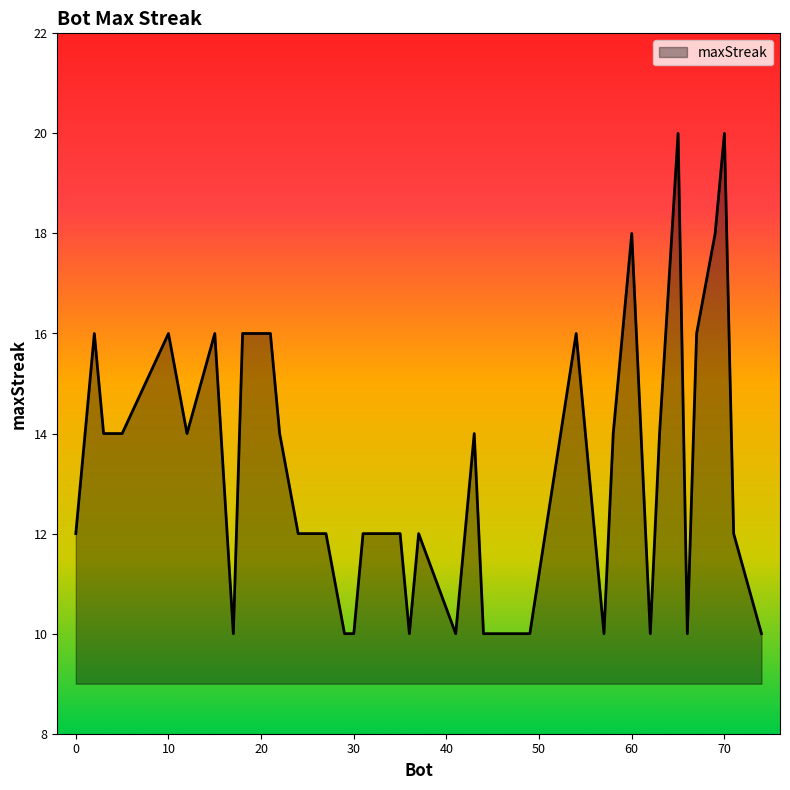

What is the maximum value shown in the chart?

20